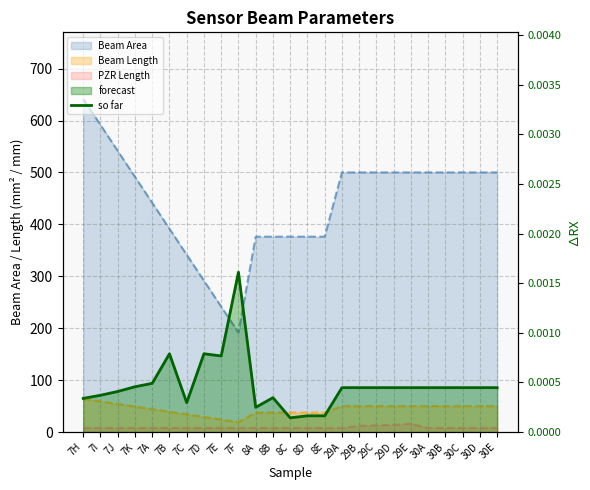

Does the chart have visible grid lines?

Yes